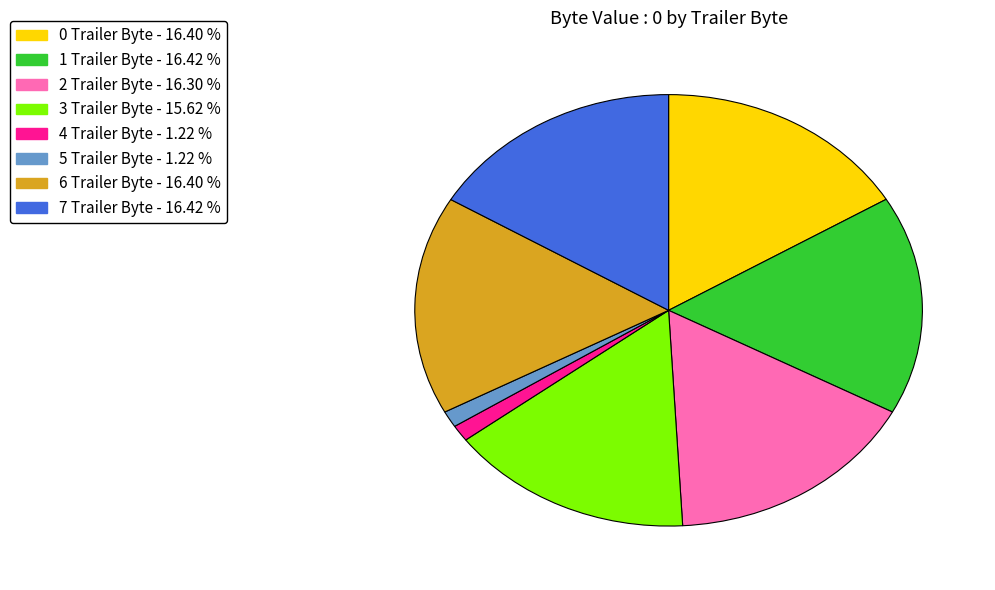

The 5 Trailer Byte slice represents 11% of the pie. True or false?

False